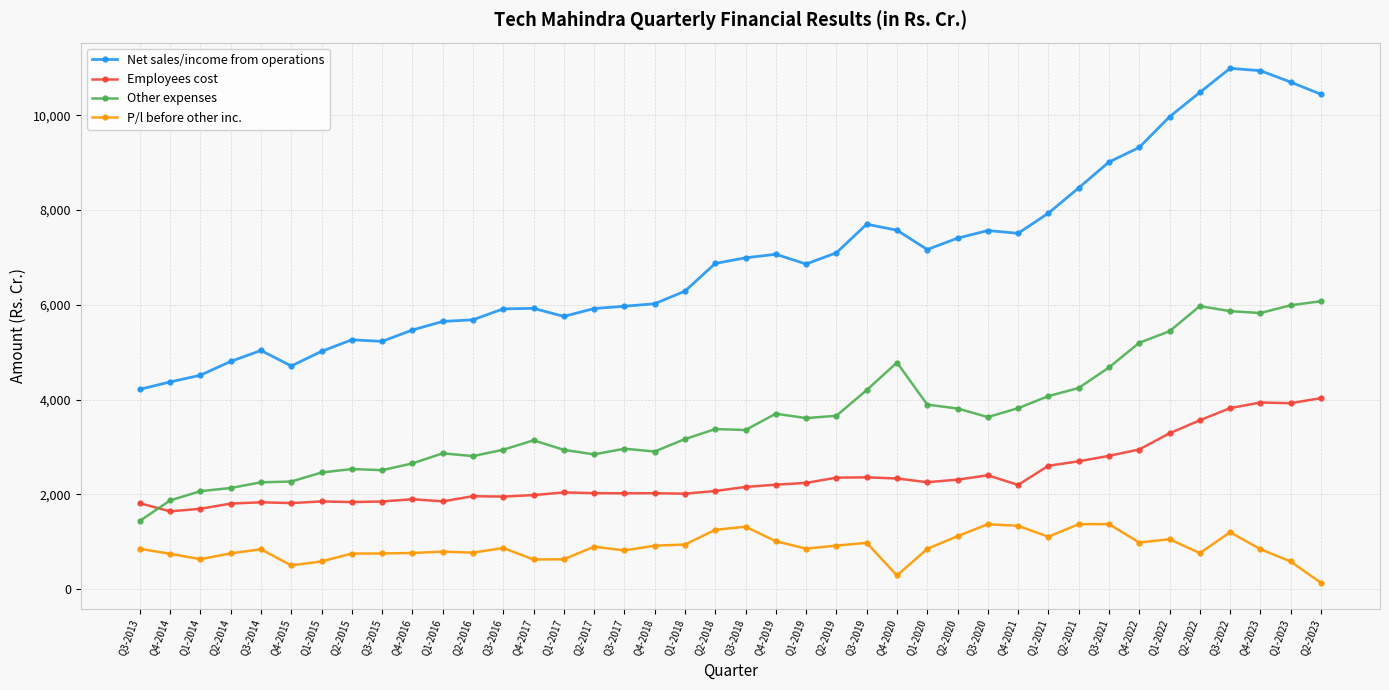

Rank the series by their maximum value, from lowest to highest.

P/l before other inc., Employees cost, Other expenses, Net sales/income from operations